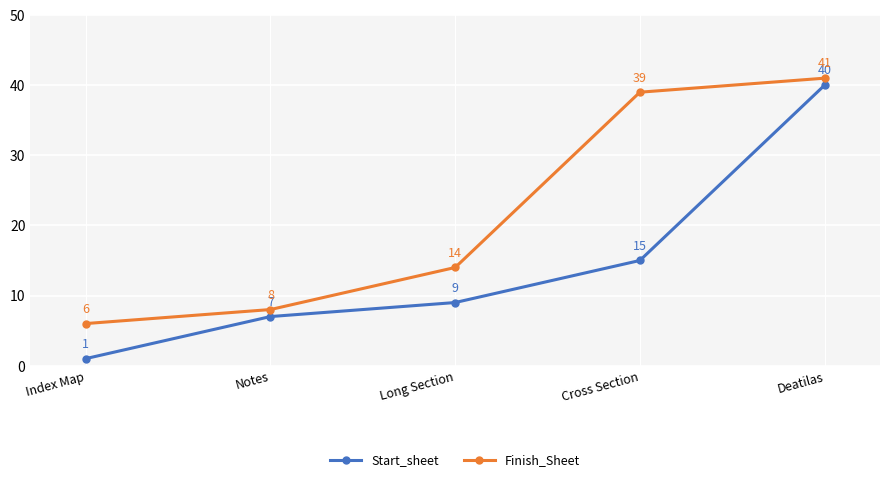

Rank the categories by Start_sheet value from lowest to highest.

Index Map, Notes, Long Section, Cross Section, Deatilas